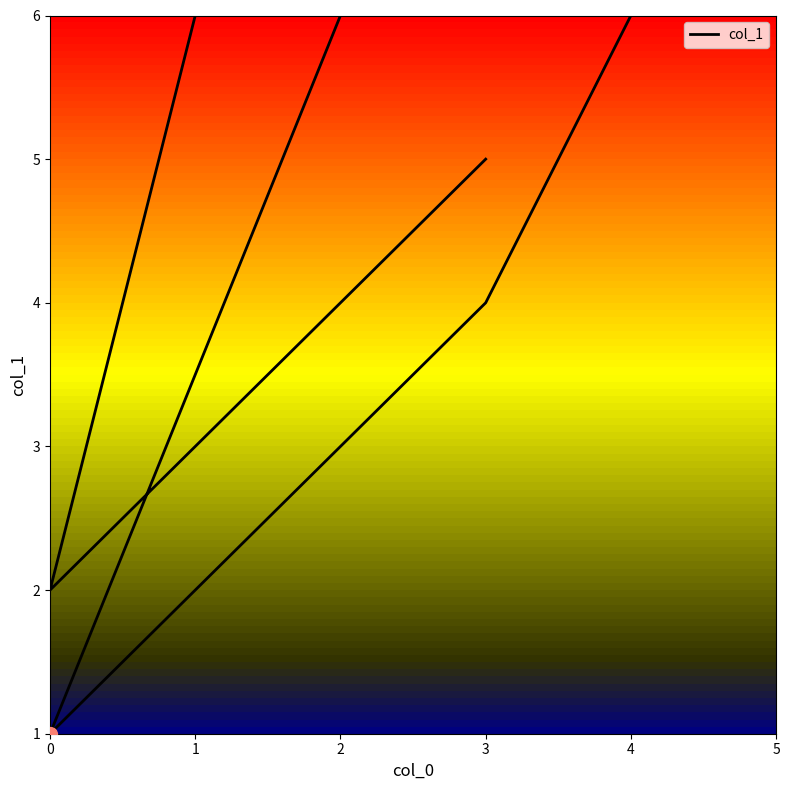

What is the value of the 4th point from the left?

6